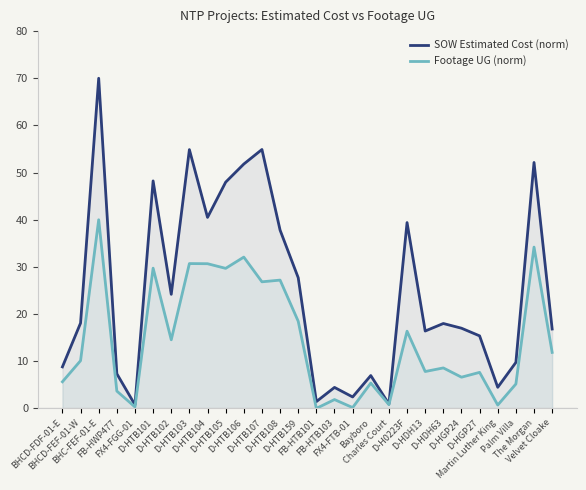

True or false: Footage UG (norm) and SOW Estimated Cost (norm) intersect in this chart.

False